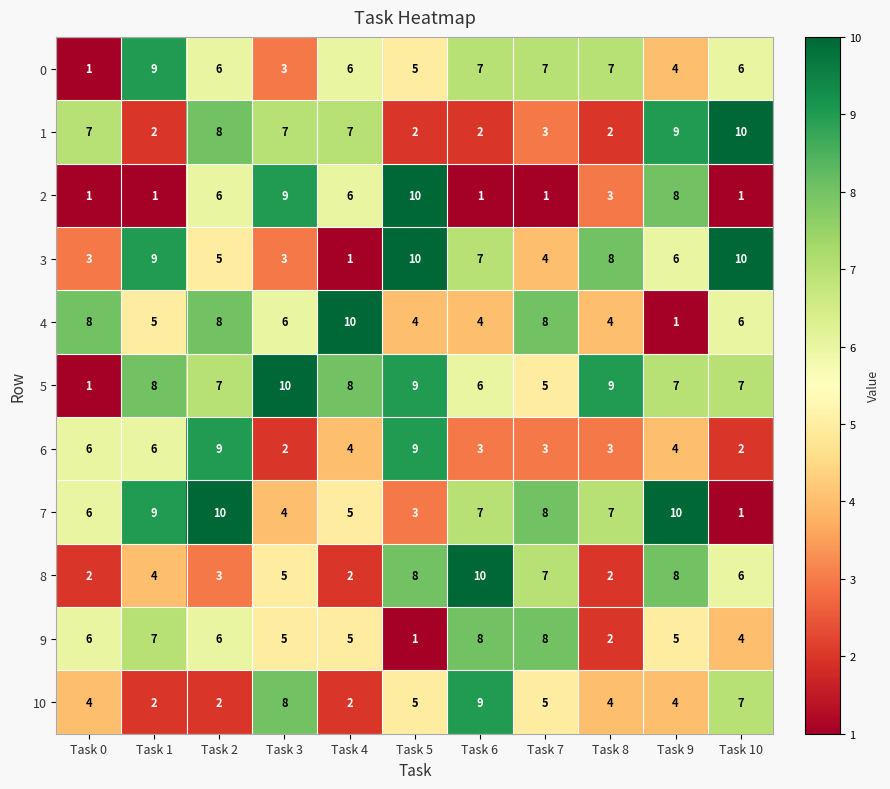

What is the spread (max minus min) of values at Task 1?

8